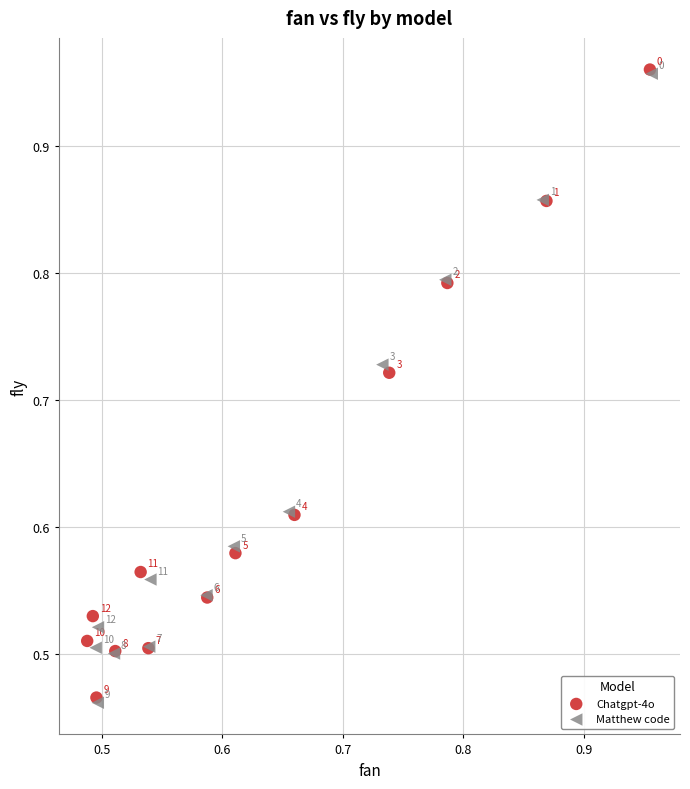

Which series reaches the maximum Y coordinate?

Chatgpt-4o